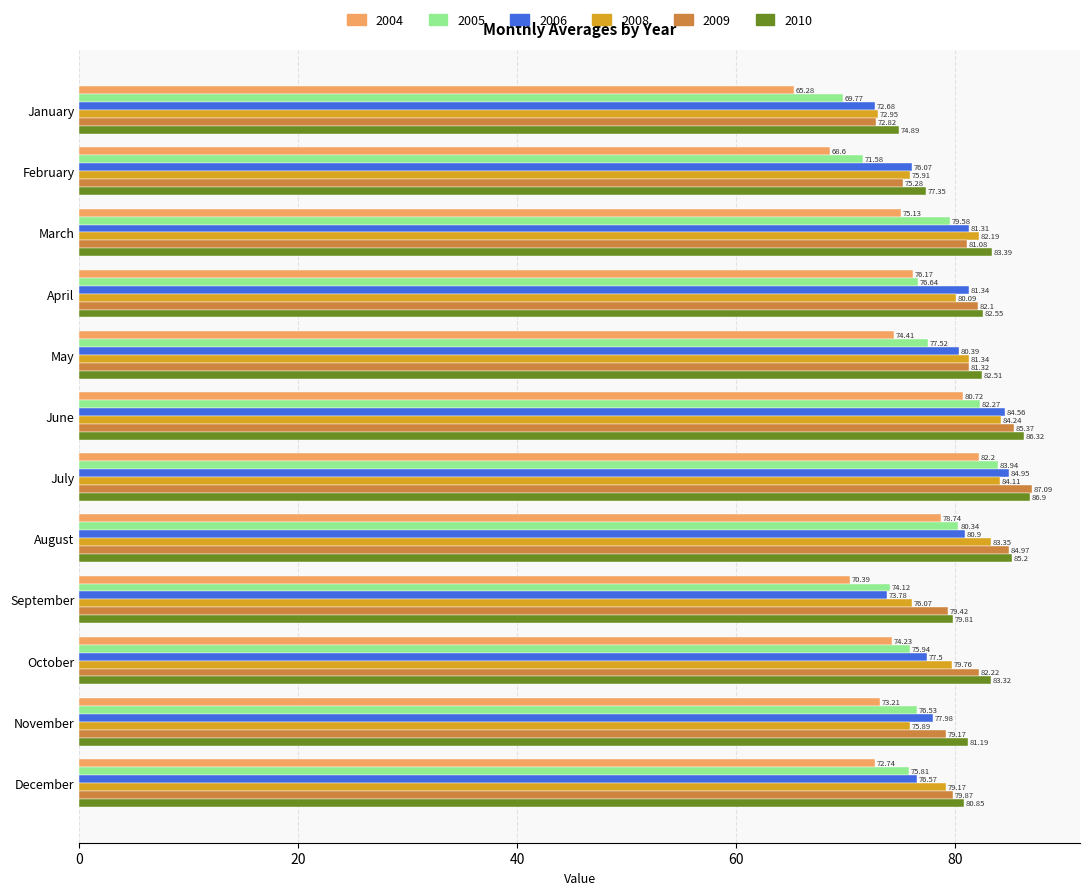

What is the sum of the 2004 values at April and March?

151.3